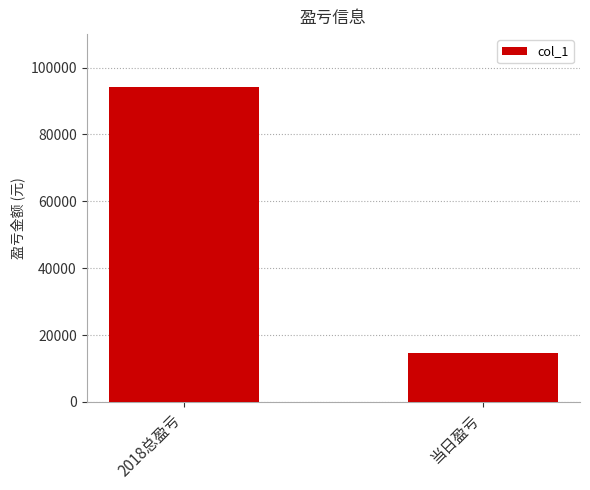

Which label corresponds to the largest value in the chart?

2018总盈亏